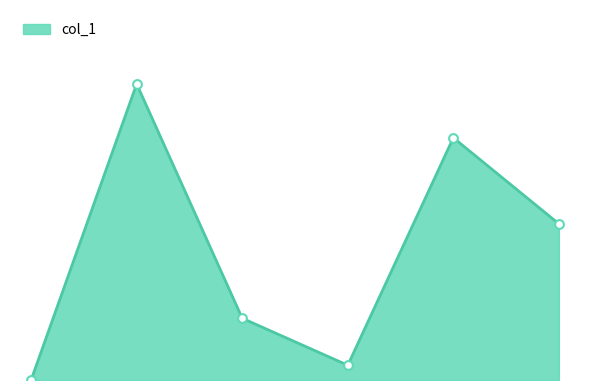

Is this an area chart (filled region under the line)?

Yes